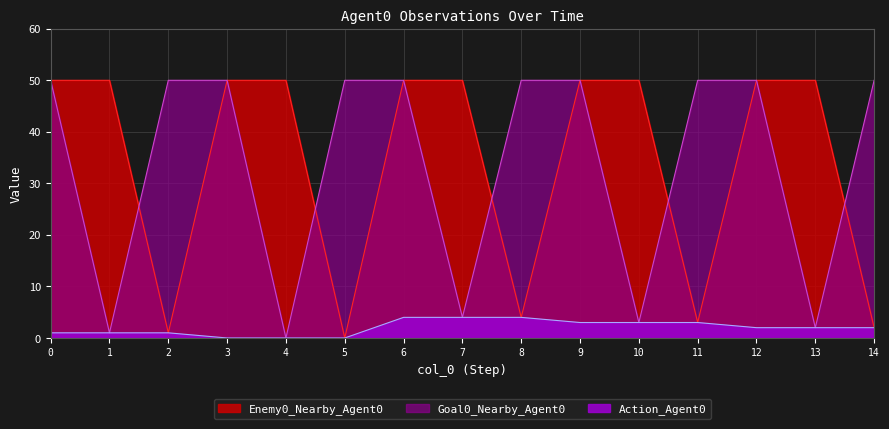

Is the value of Goal0_Nearby_Agent0 at 5 greater than the value of Action_Agent0 at 8?

Yes